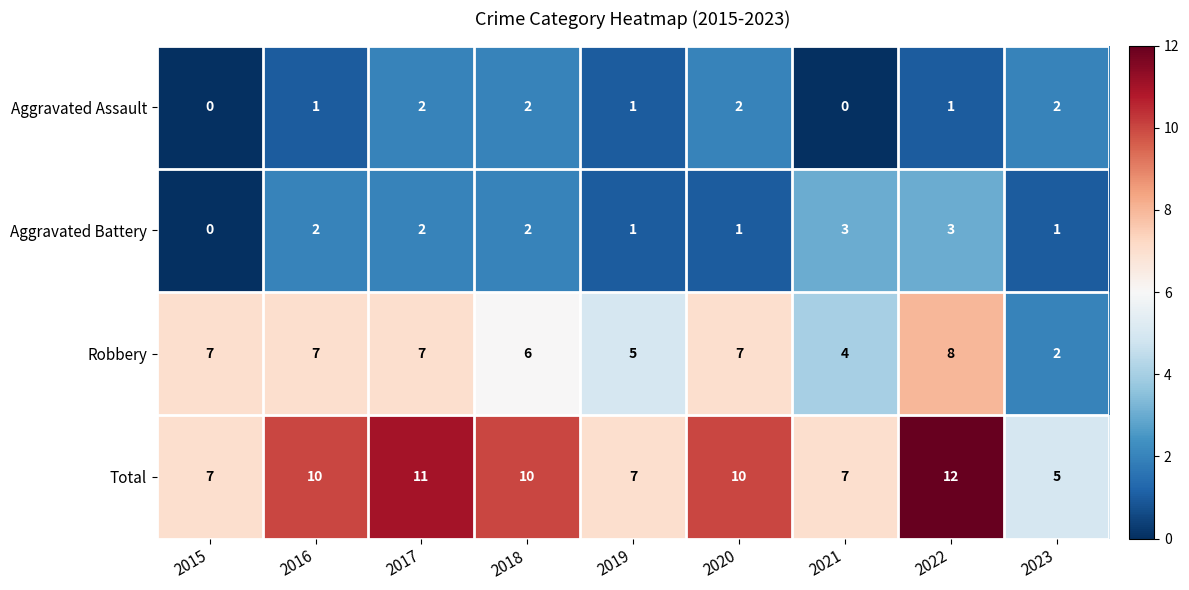

What is the highest value of the Robbery series?

8